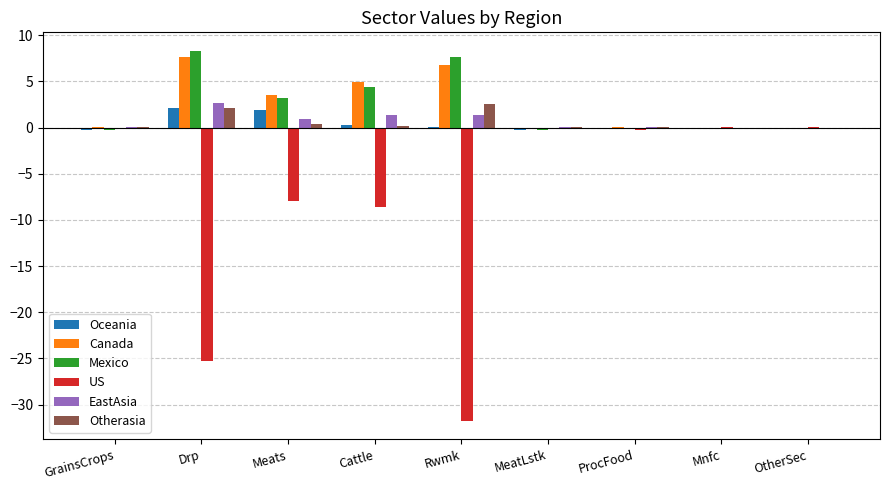

Is the value of Mexico at MeatLstk greater than the value of Otherasia at Drp?

No